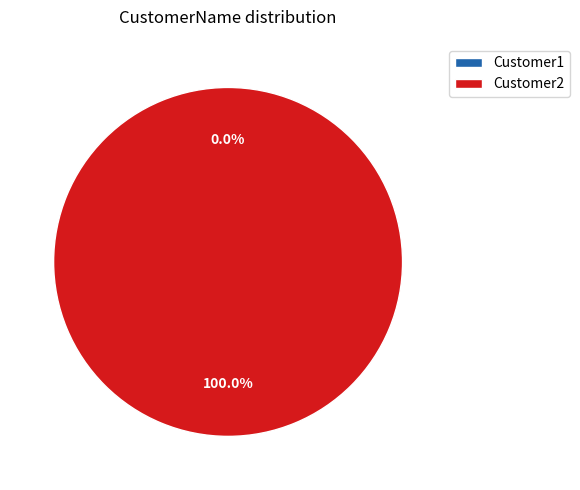

What is the largest slice in the pie chart?

Customer2